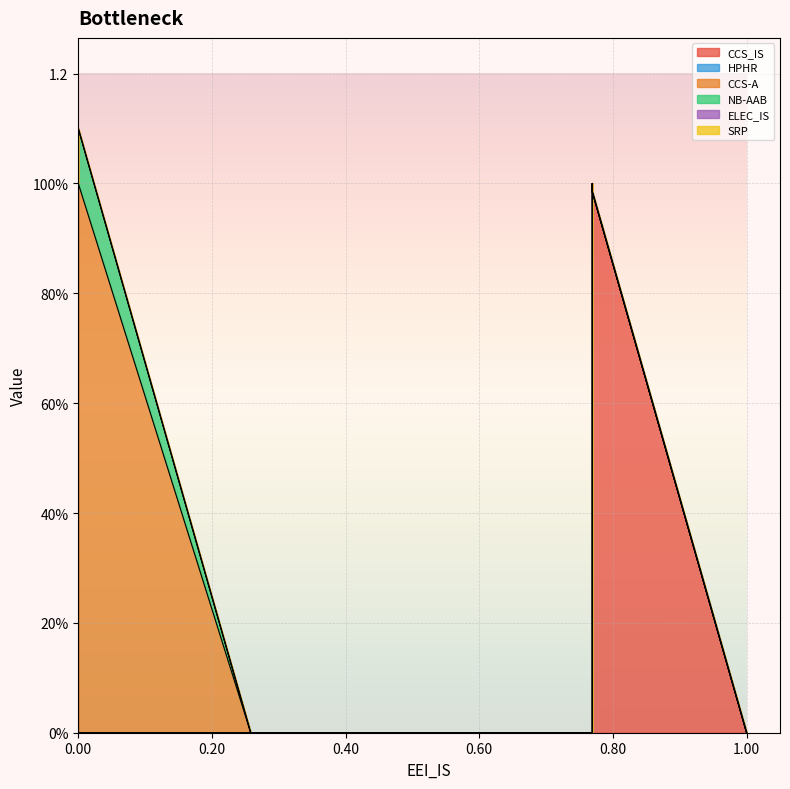

What is the maximum value for CCS_IS?

1.0